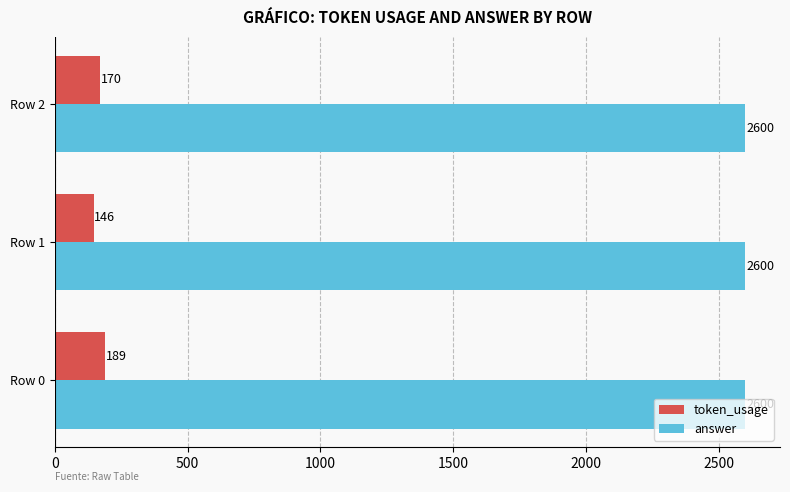

The token_usage series shows 322 at Row 0. True or false?

False